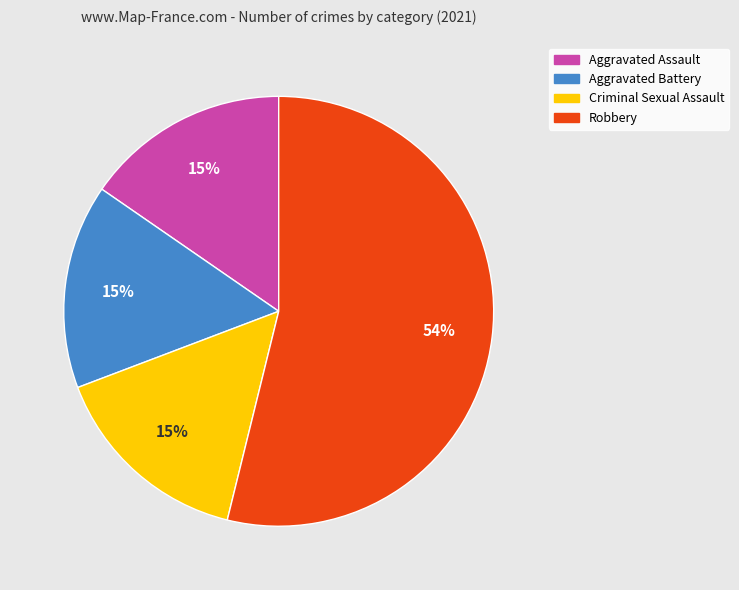

What percentage is the Aggravated Assault slice, to the nearest percent?

15%